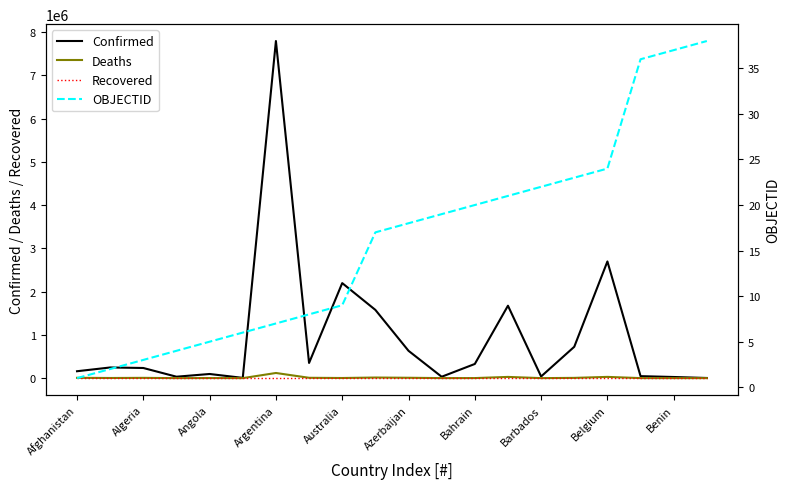

Is this an area chart (filled region under the line)?

No